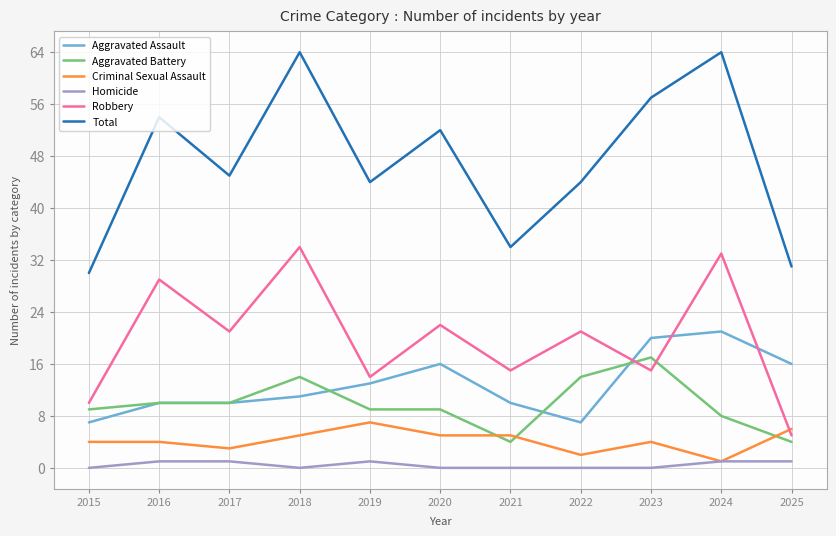

True or false: Aggravated Assault and Criminal Sexual Assault cross at least once.

False